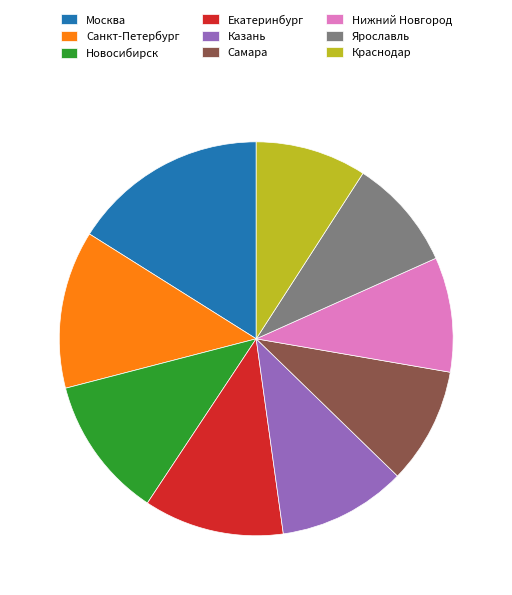

What is the largest slice in the pie chart?

Москва